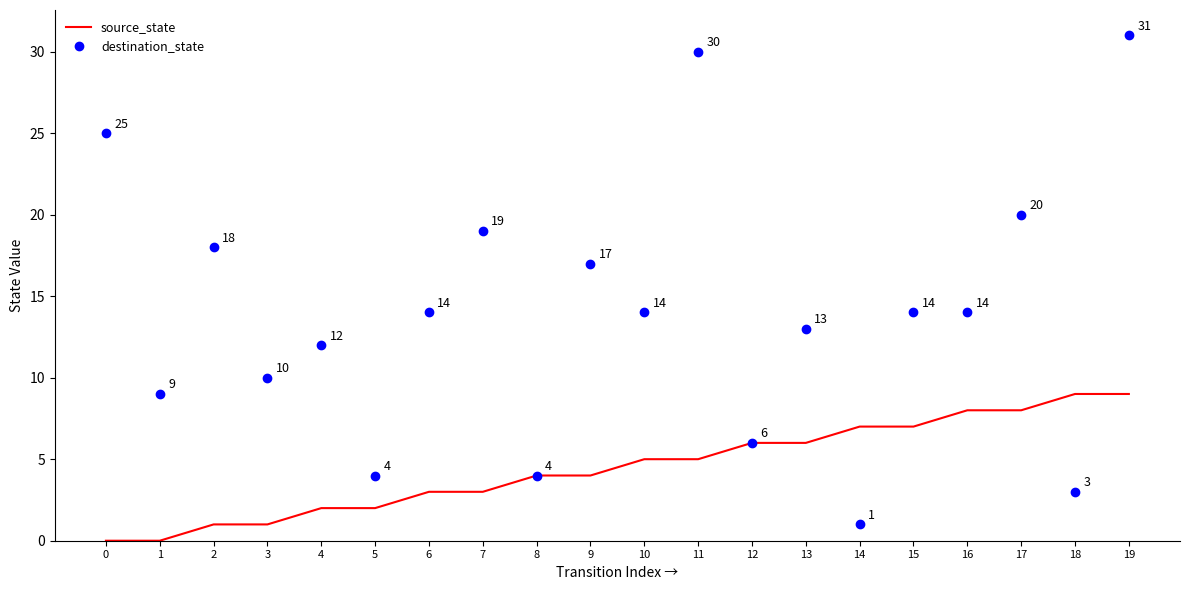

List the series in order of their peak value, highest first.

destination_state, source_state